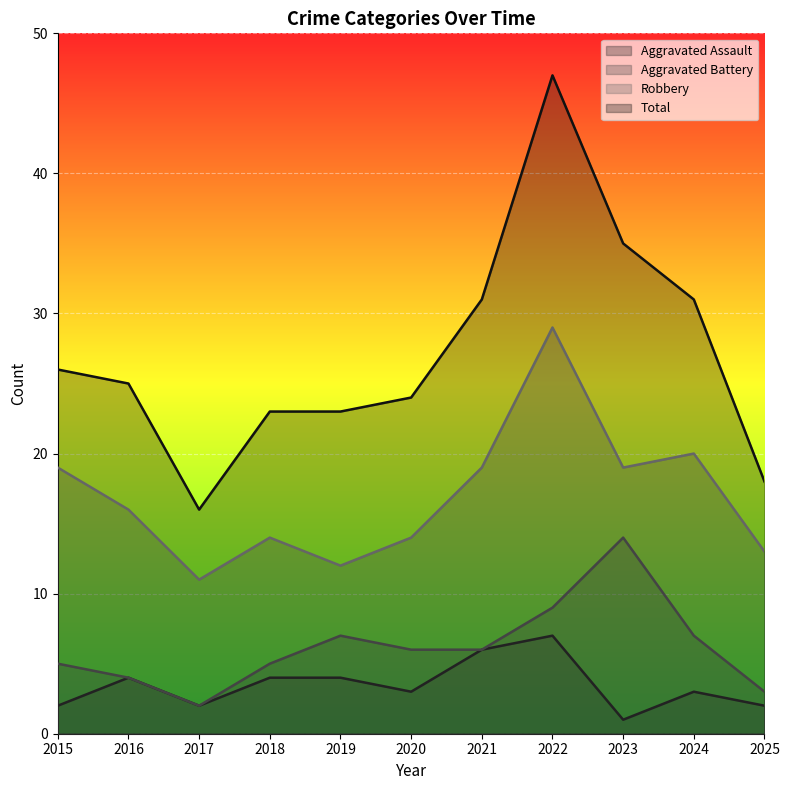

What is the sum of all Aggravated Assault values?

38